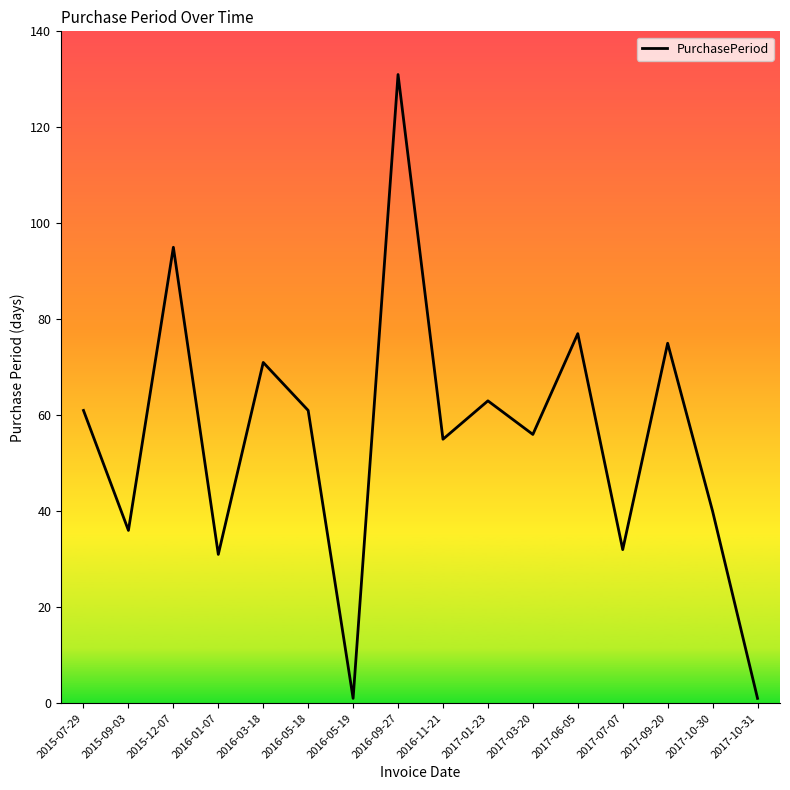

The value at 2016-05-18 is 61. True or false?

True